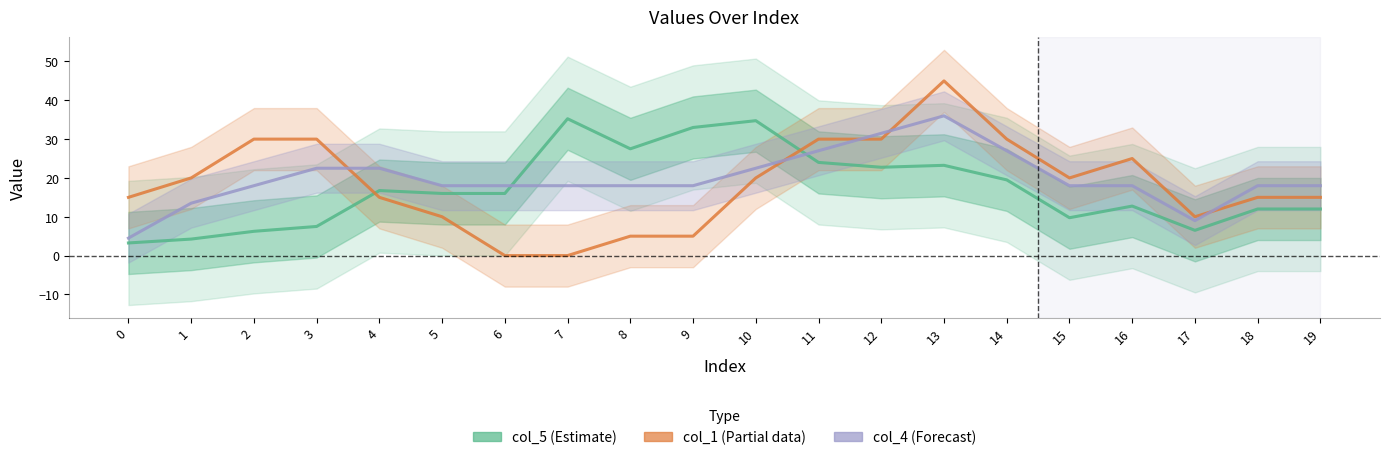

Does the chart display data point markers on the line(s)?

No